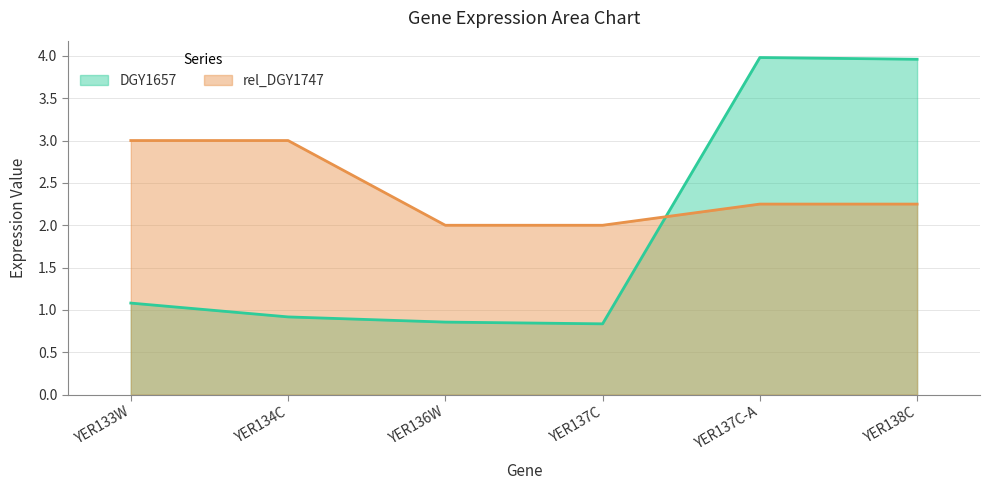

What is the difference between the second highest and minimum values in the rel_DGY1747 series?

1.0